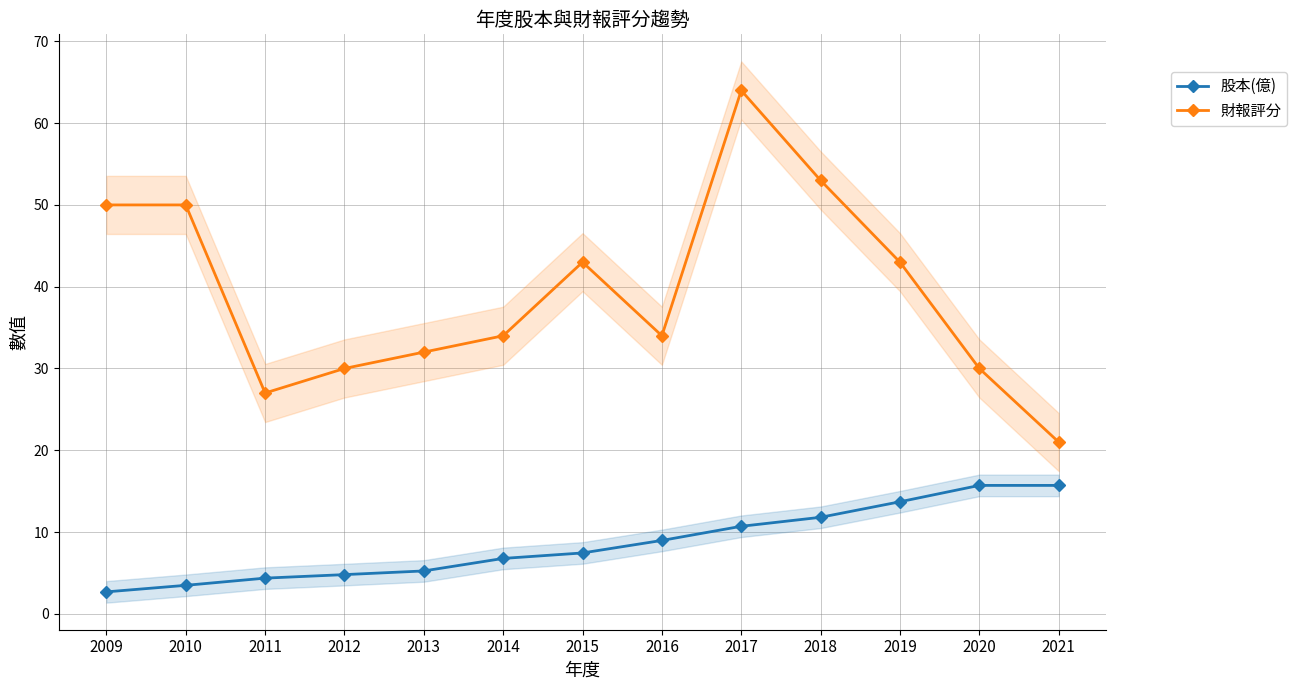

True or false: 財報評分 and 股本(億) cross at least once.

False